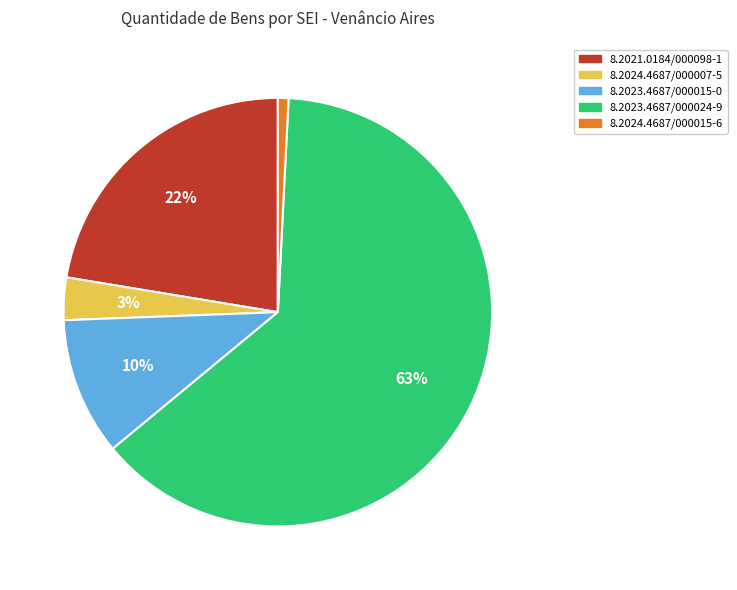

Is there a majority slice in this chart?

Yes